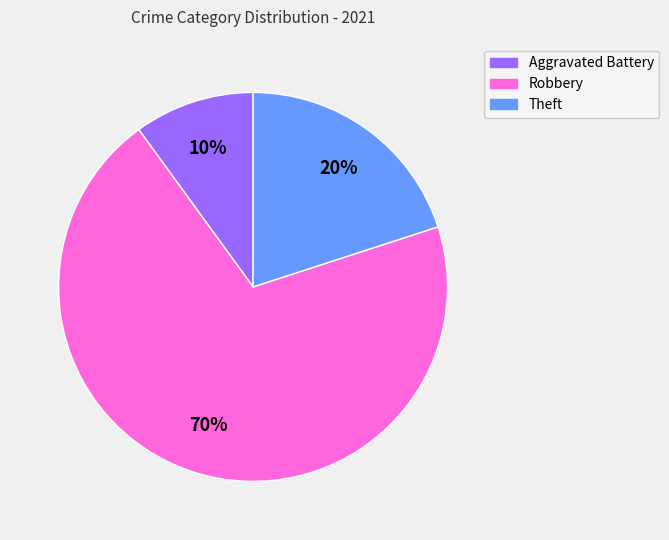

Is there a majority slice in this chart?

Yes